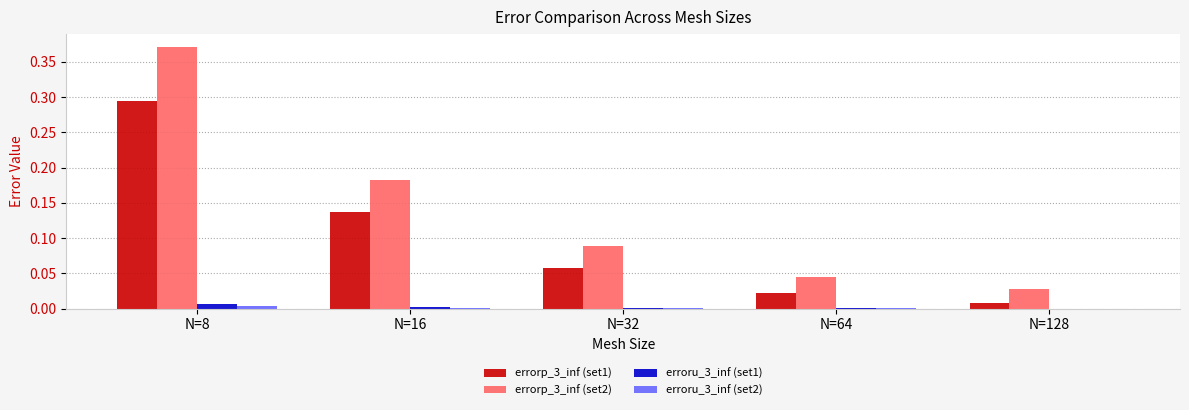

Which category has the highest value in the errorp_3_inf (set1) series?

N=8